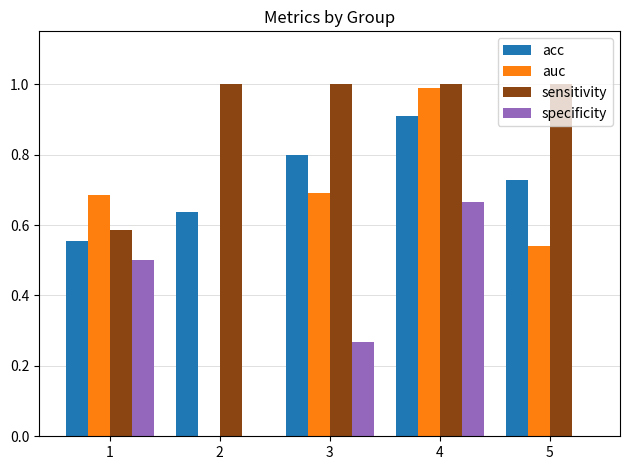

What are all the series names shown in the legend?

acc, auc, sensitivity, specificity